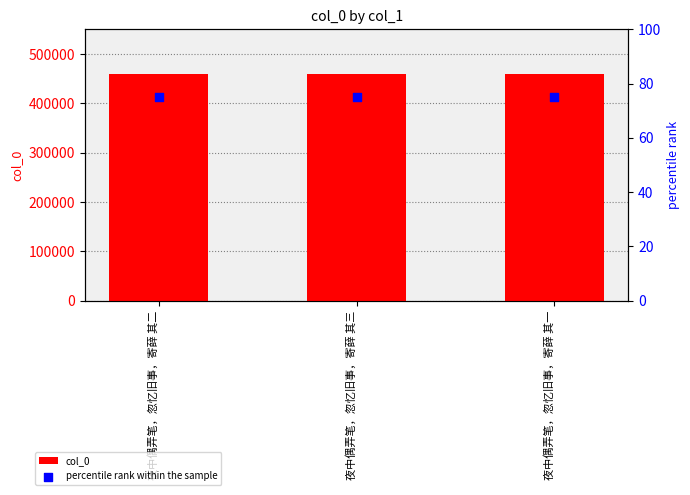

Which series contains the highest Y value?

col_0